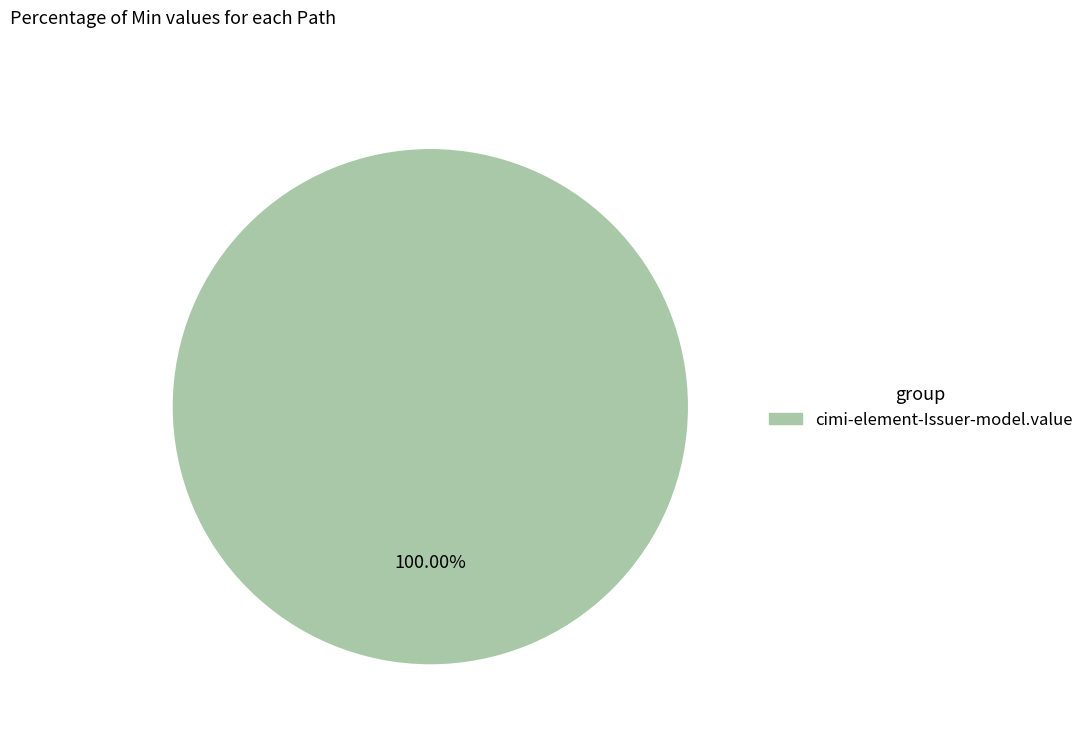

Is there a majority slice in this chart?

Yes